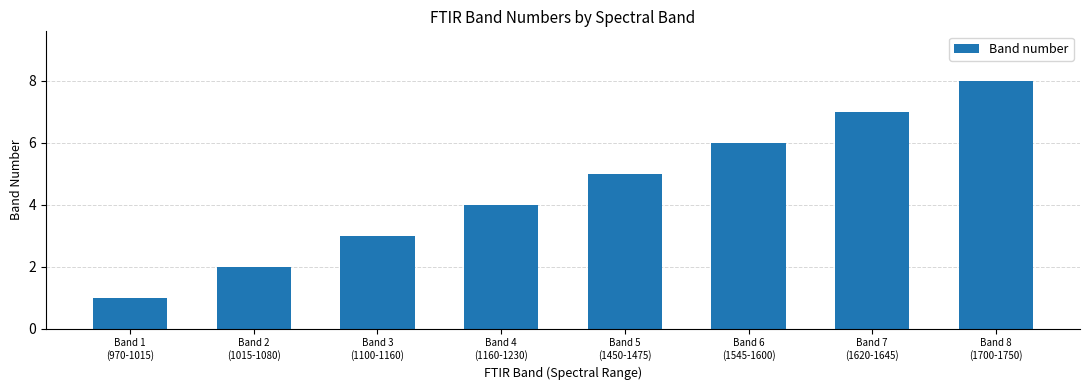

Count the values in the range 3 to 7.

5